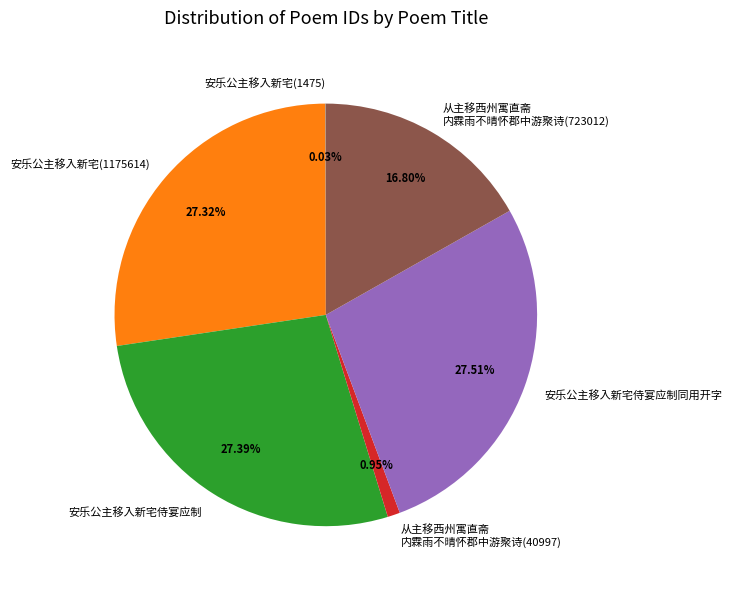

To the nearest percent, what portion does 安乐公主移入新宅侍宴应制同用开字 represent?

28%